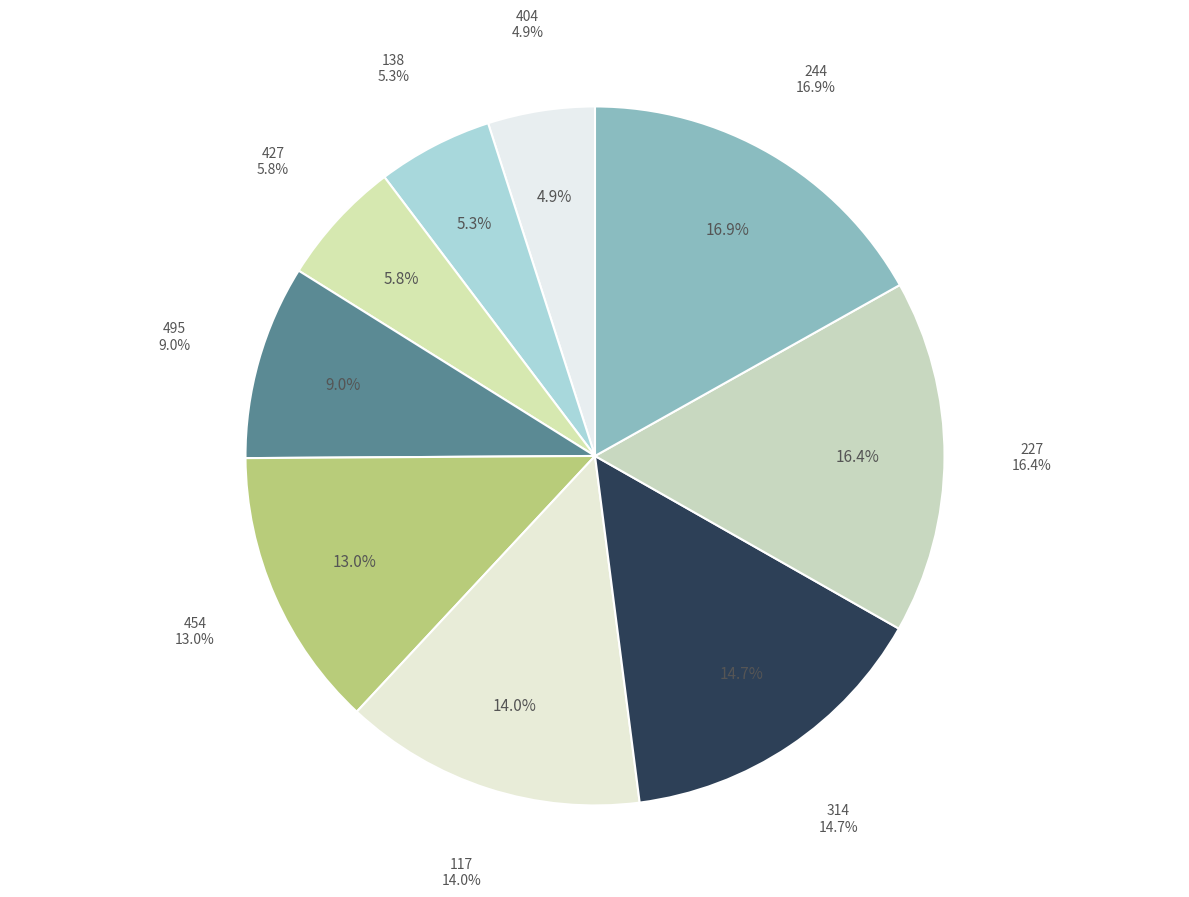

Count the number of slices in the pie.

9